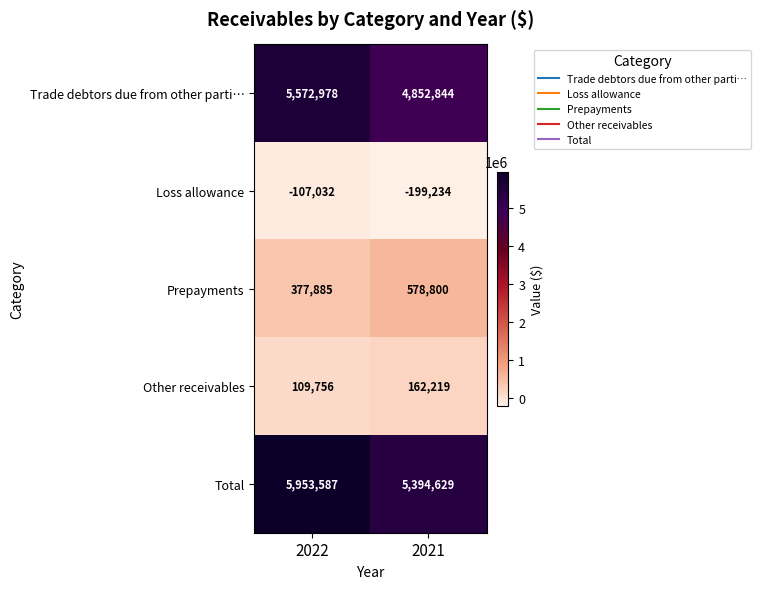

What is the difference between the maximum and minimum values in the Loss allowance series?

92202